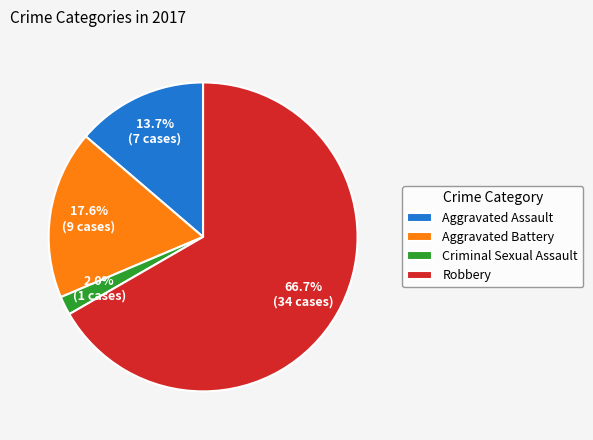

How many segments does this pie chart have?

4